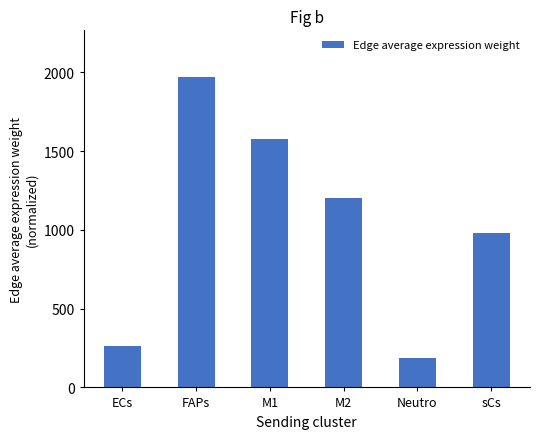

What is the difference between the maximum and second lowest values?

1706.8